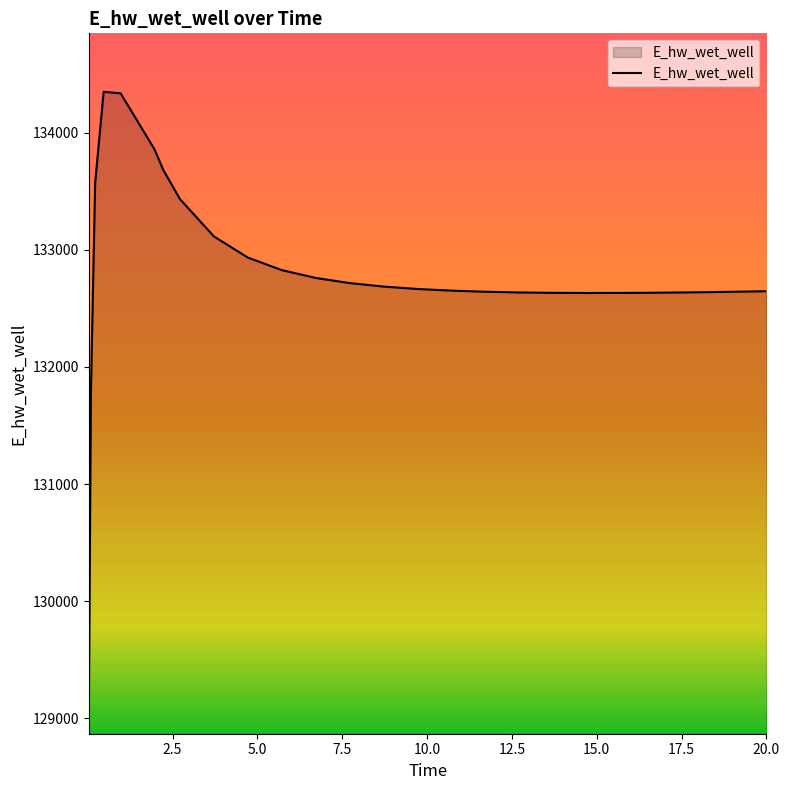

What is the maximum value shown in the chart?

134350.2